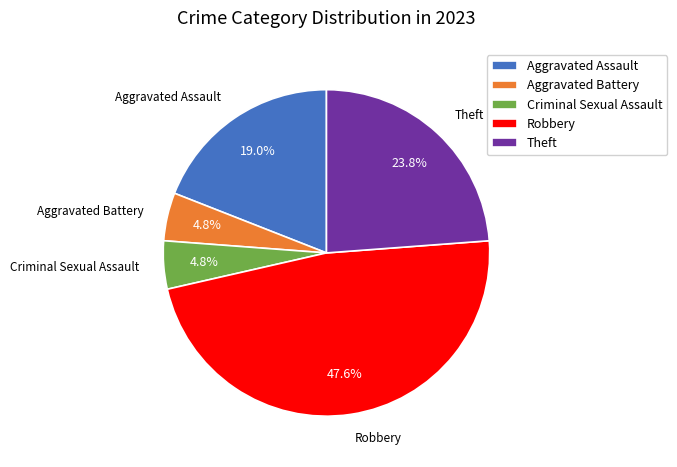

Which slice is the largest?

Robbery